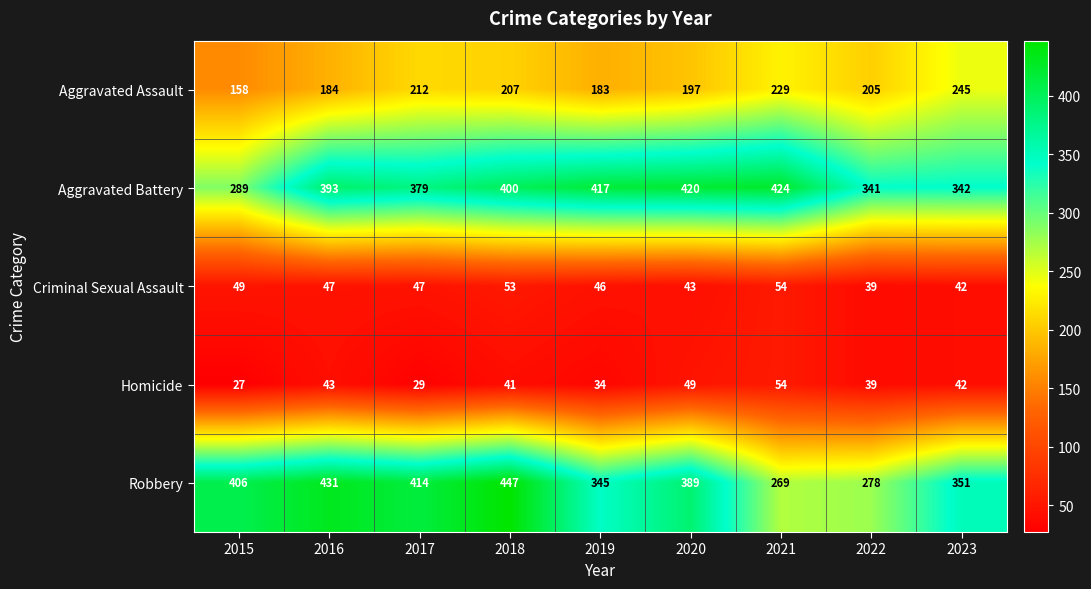

At which category does the chart reach its peak across all series?

2018